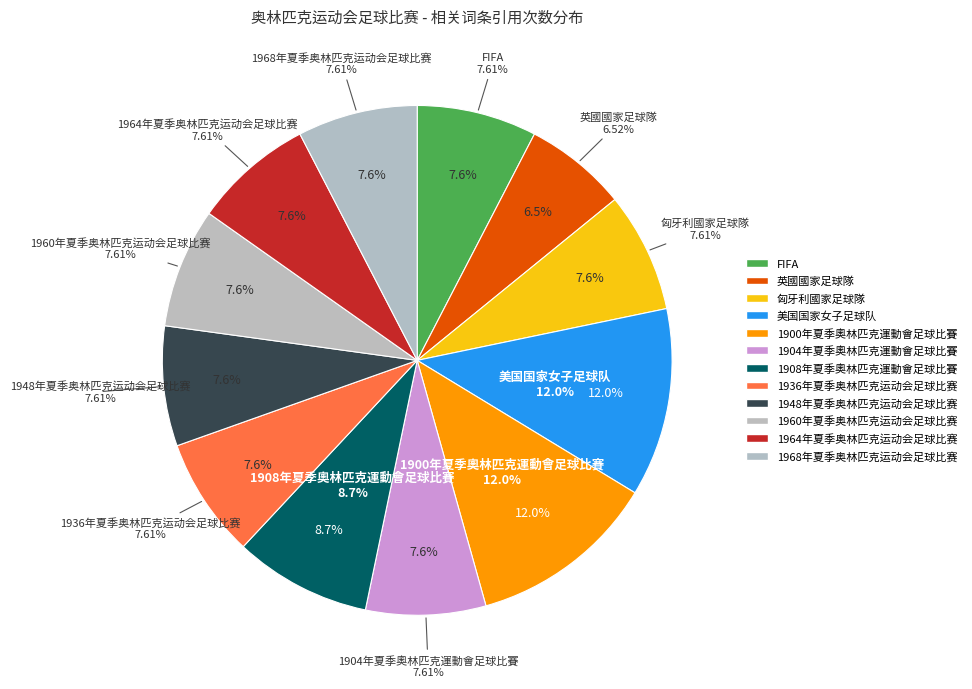

What is the total percentage of 美国国家女子足球队 and 1968年夏季奥林匹克运动会足球比赛?

19.6%